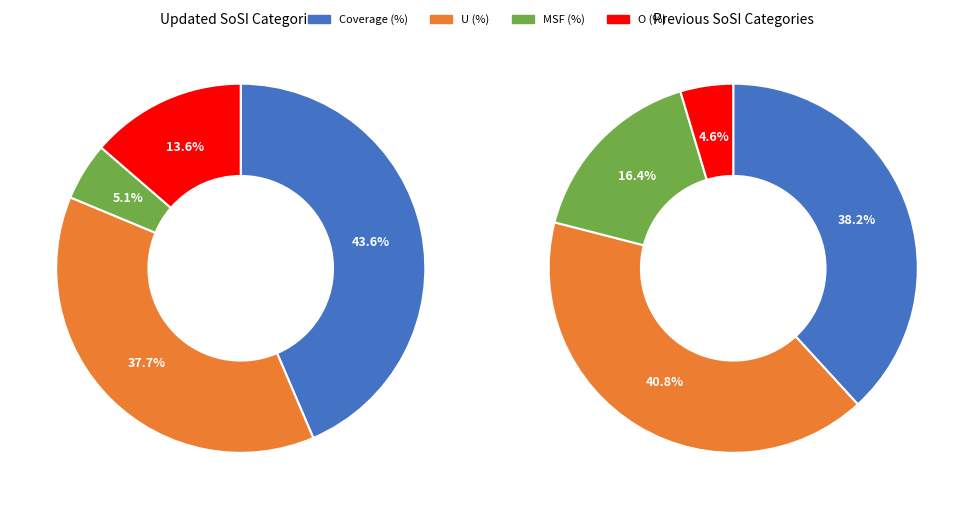

Count the number of slices in the pie.

4